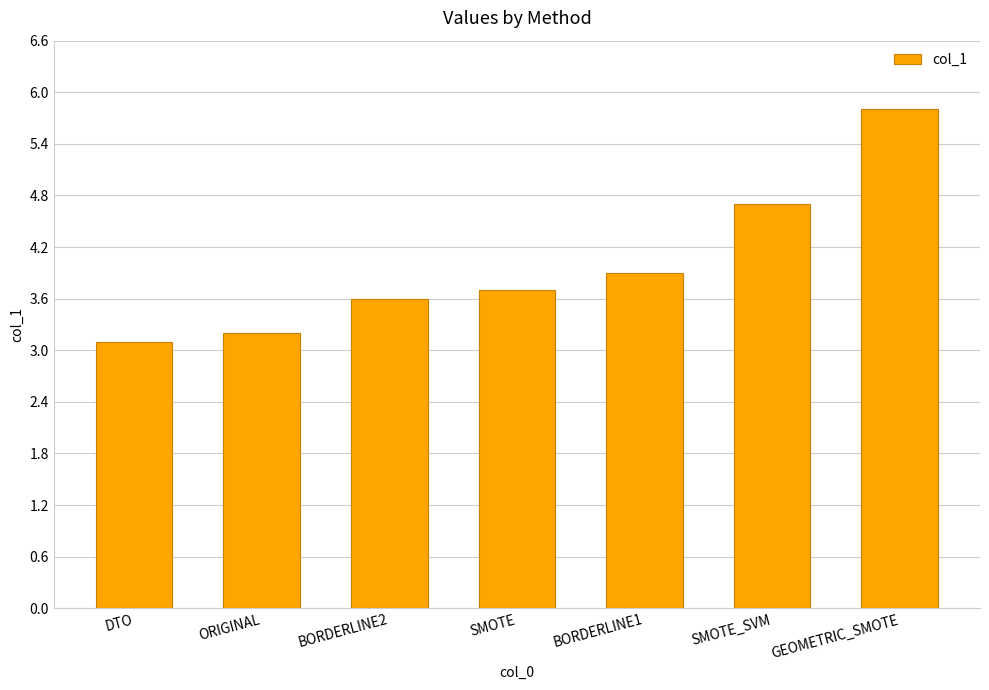

How many data points does each series have?

7